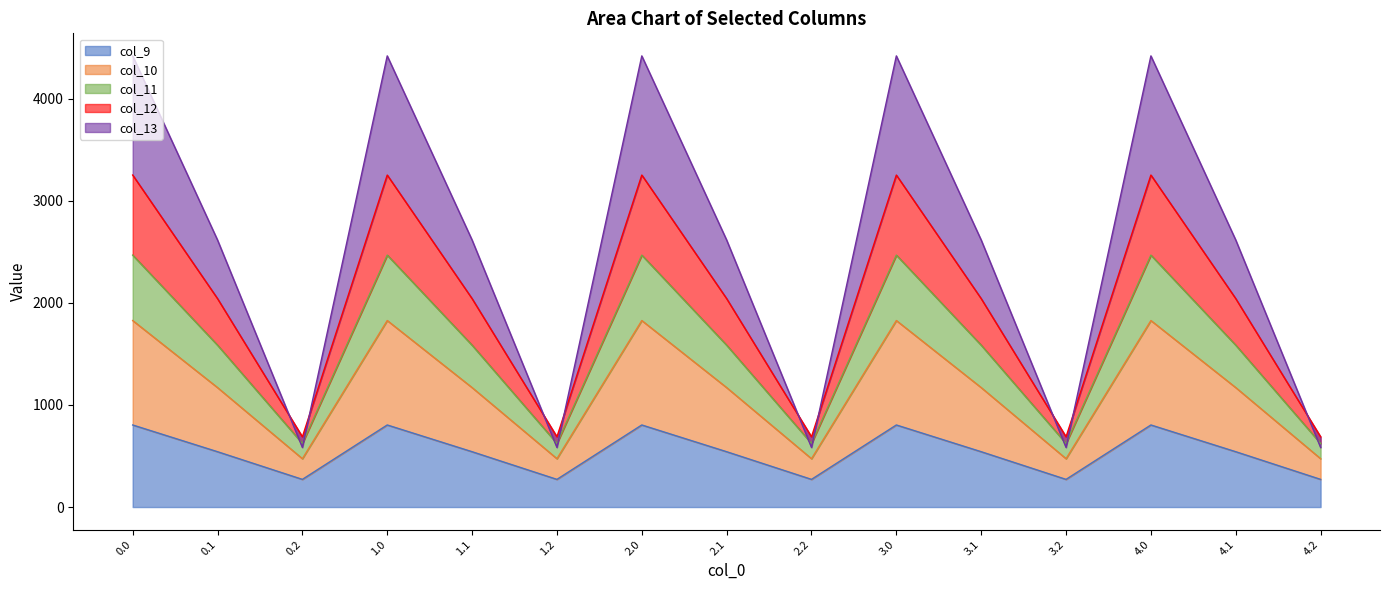

List the labels in order of col_9 value, smallest first.

0.2, 1.2, 2.2, 3.2, 4.2, 0.1, 1.1, 2.1, 3.1, 4.1, 0.0, 1.0, 2.0, 3.0, 4.0